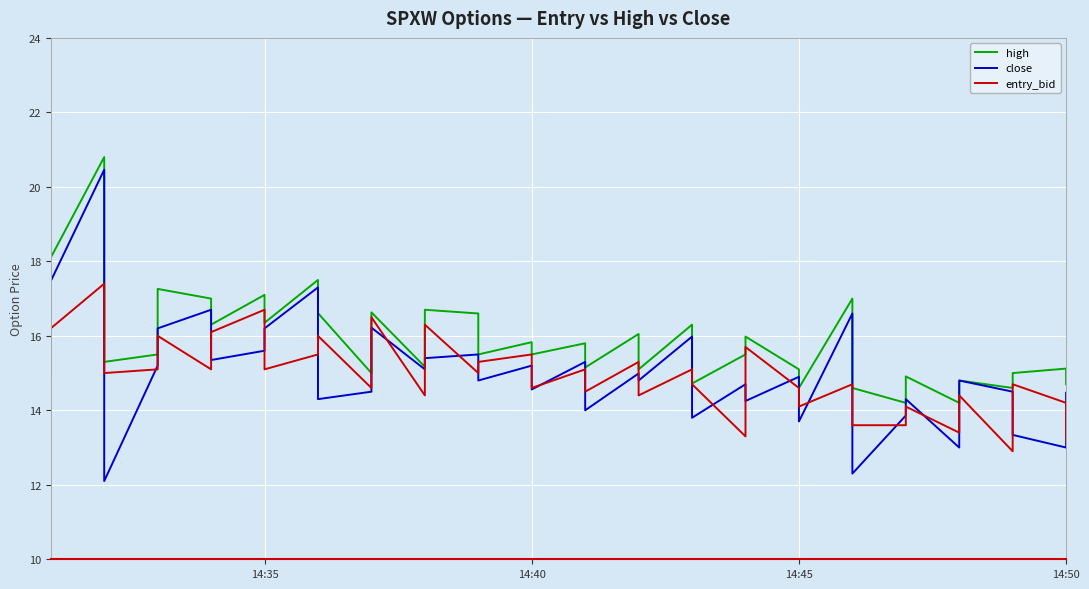

Is the value of entry_bid at 20 greater than the value of high at 16?

No